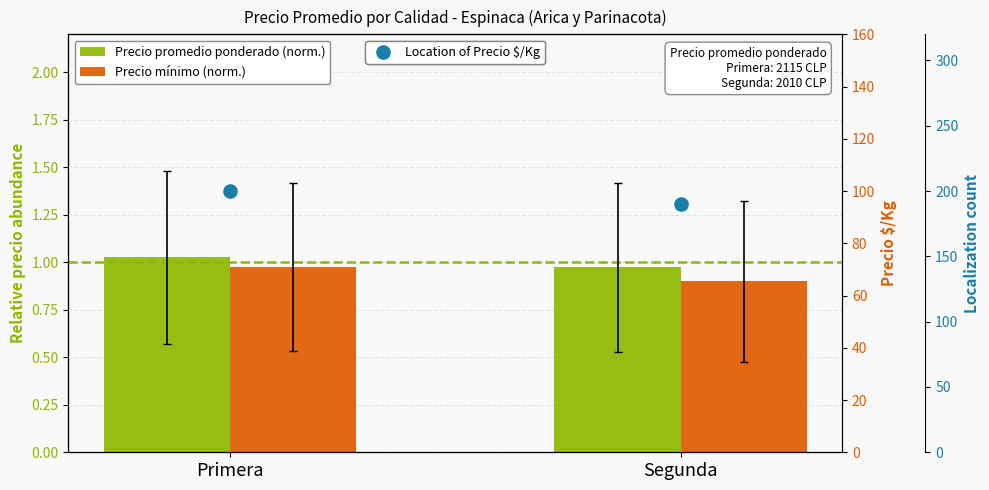

Which series has the largest total across all categories?

Precio $/Kg location